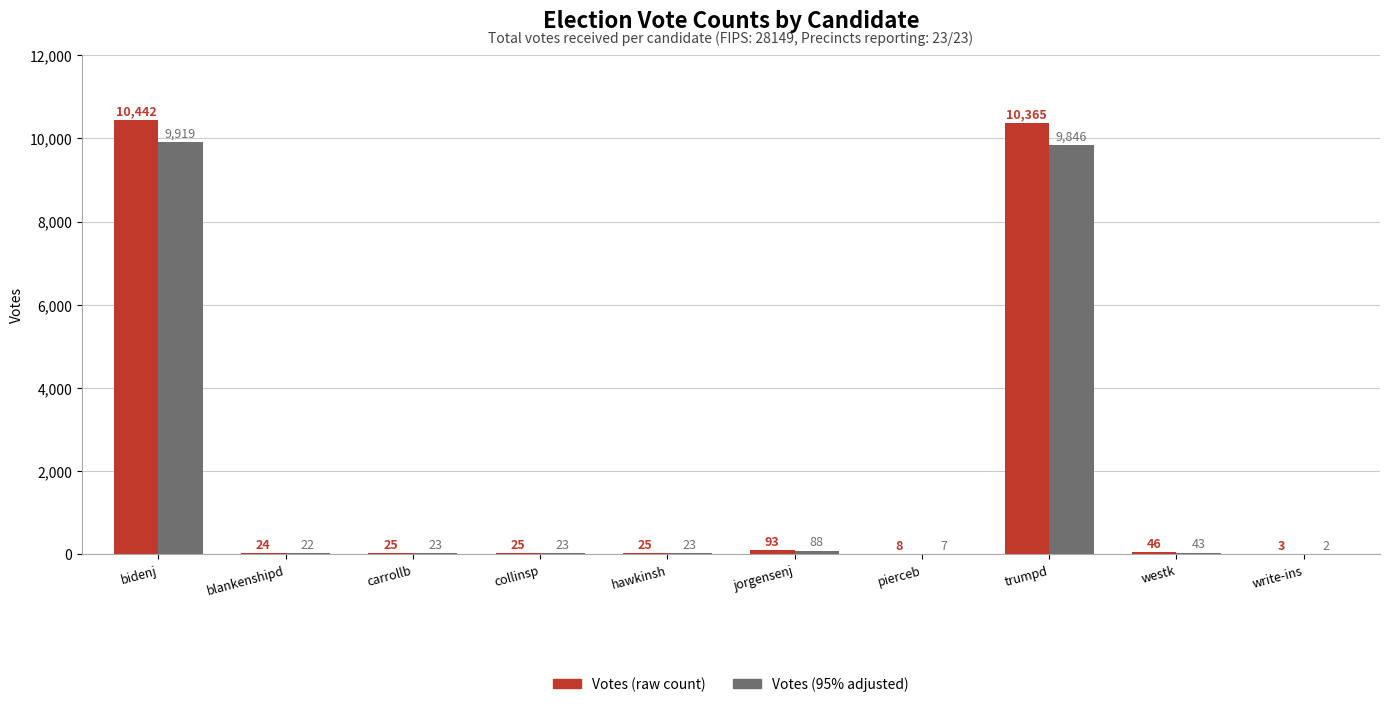

What is the sum of all Votes (raw count) values?

21056.0